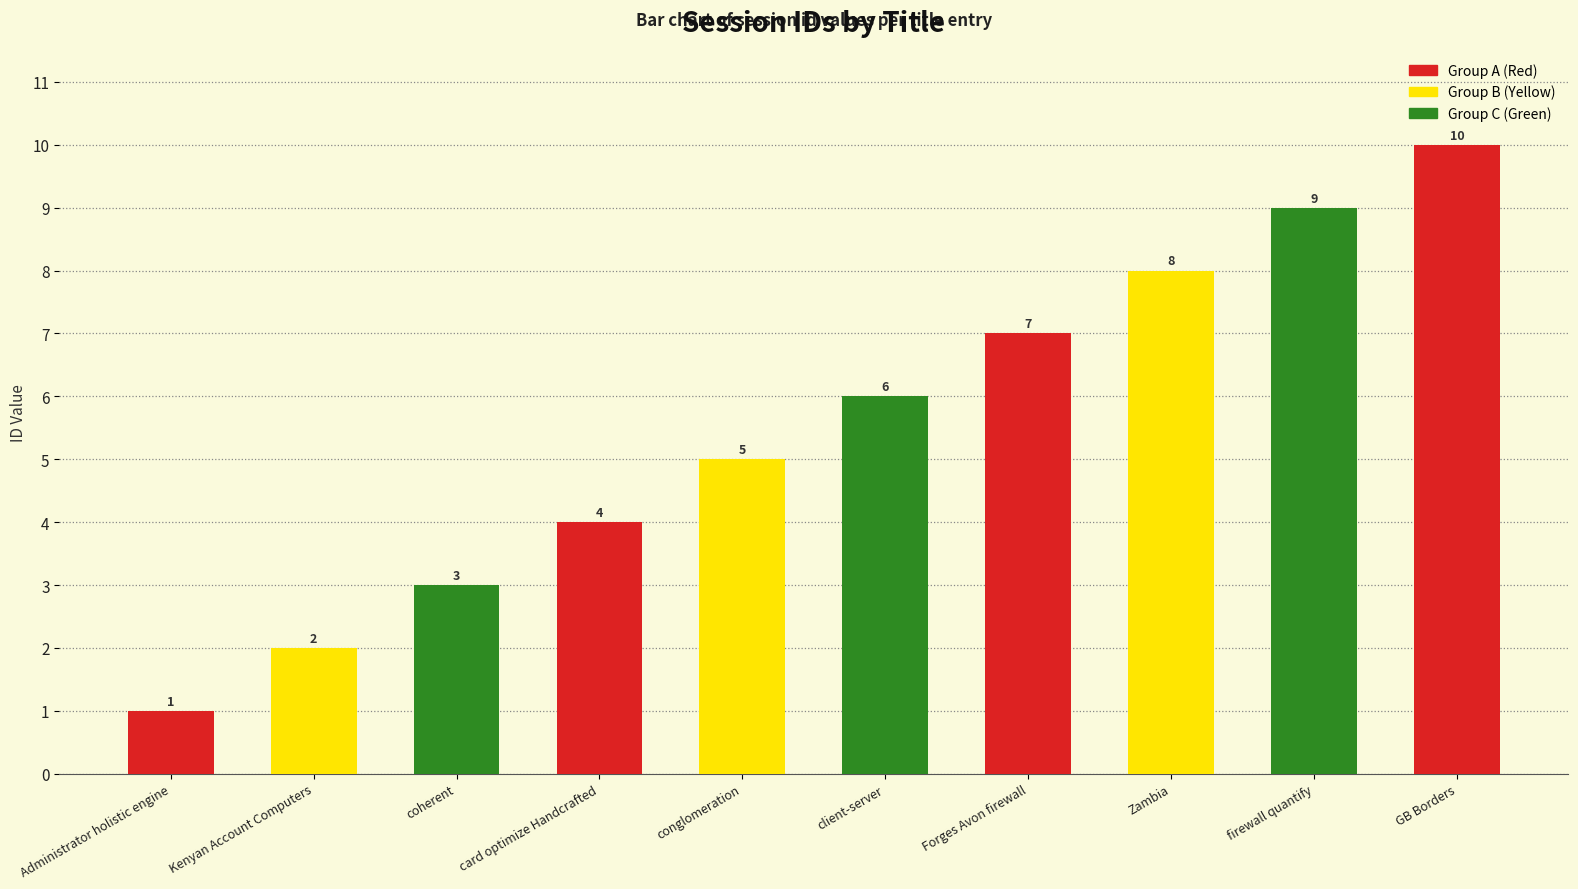

What value does the data have at firewall quantify?

9